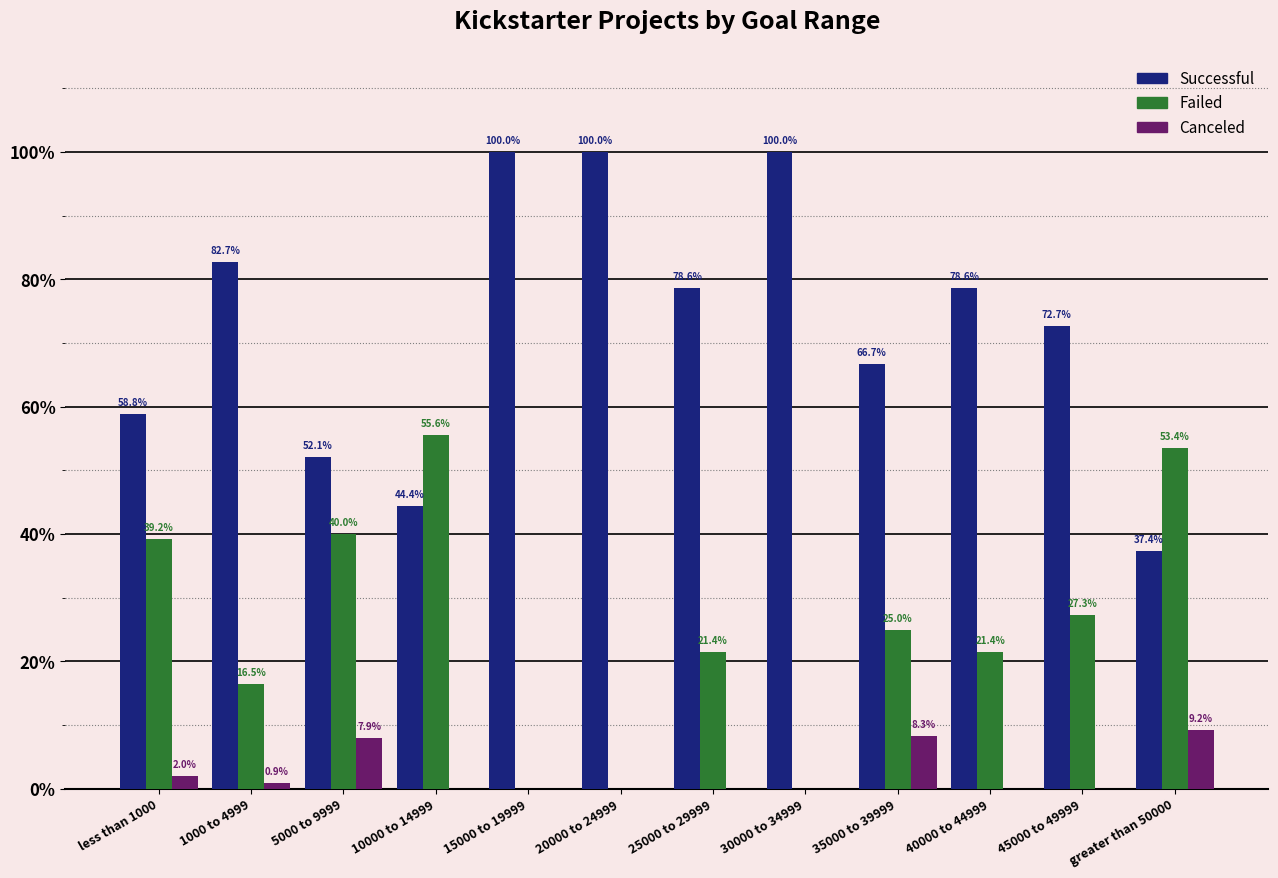

What is the total value across all series at 40000 to 44999?

100.0